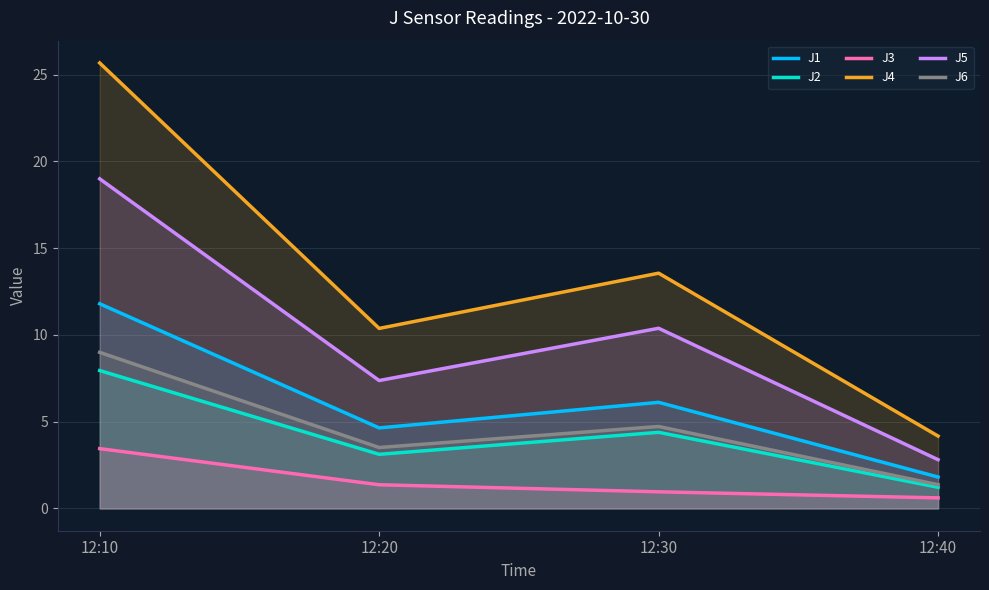

How many values in the J6 series exceed 4?

2